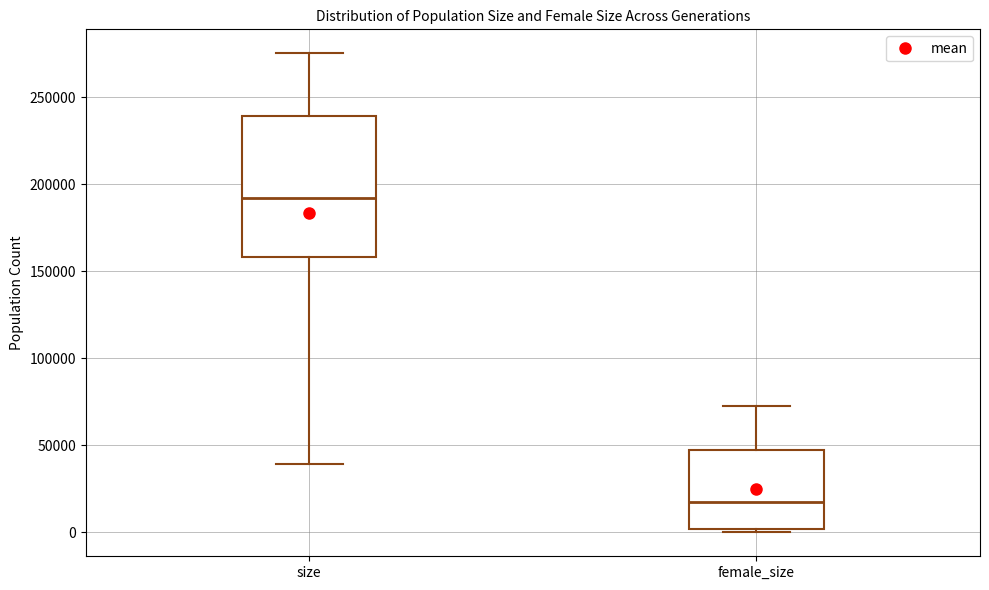

Comparing the boxes themselves (not the whiskers), which one is the tallest?

size